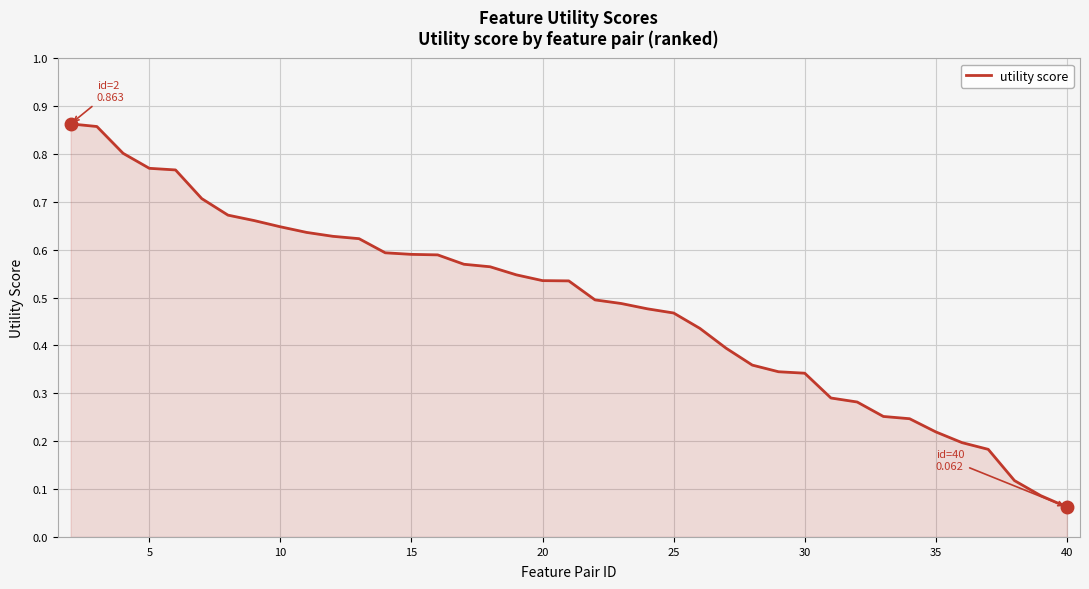

At which category does the chart reach its minimum across all series?

40